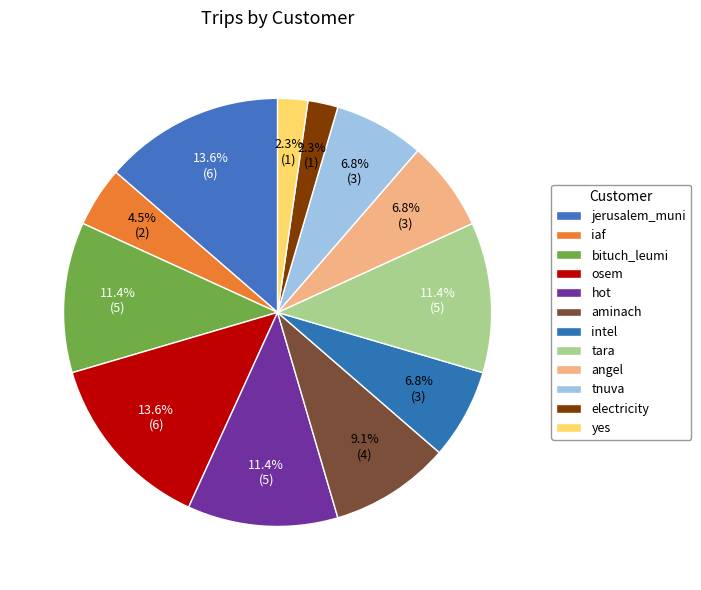

Is aminach the majority of the pie?

No